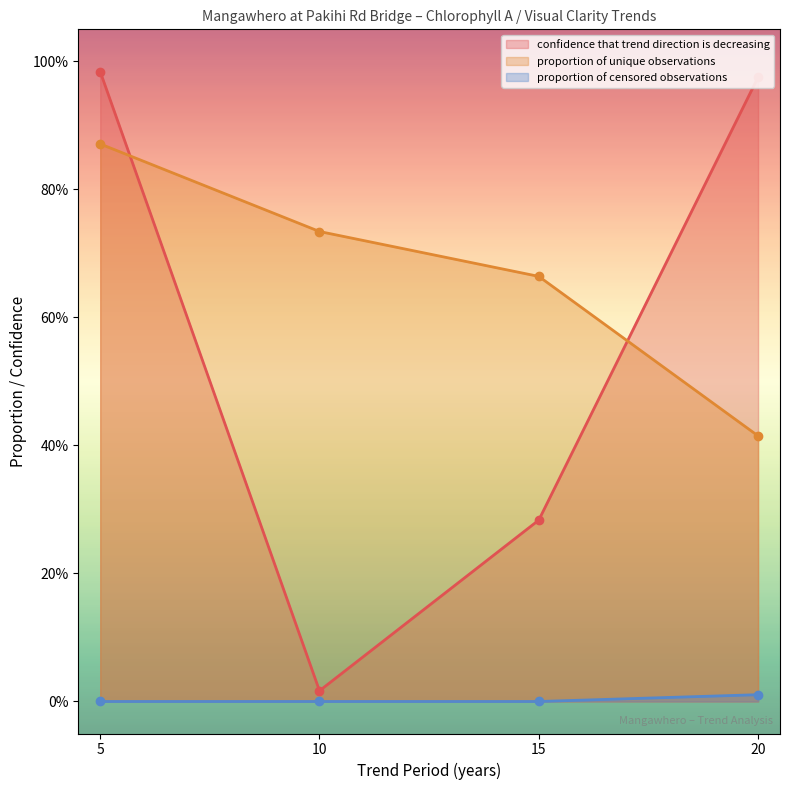

What is the minimum value for proportion of unique observations?

0.4